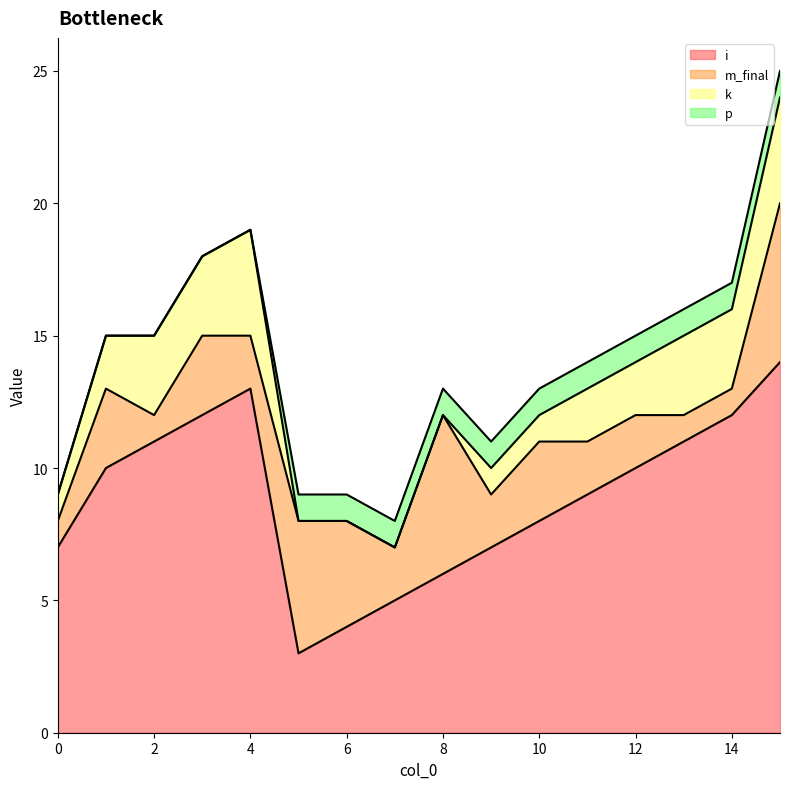

True or false: k and i intersect in this chart.

False